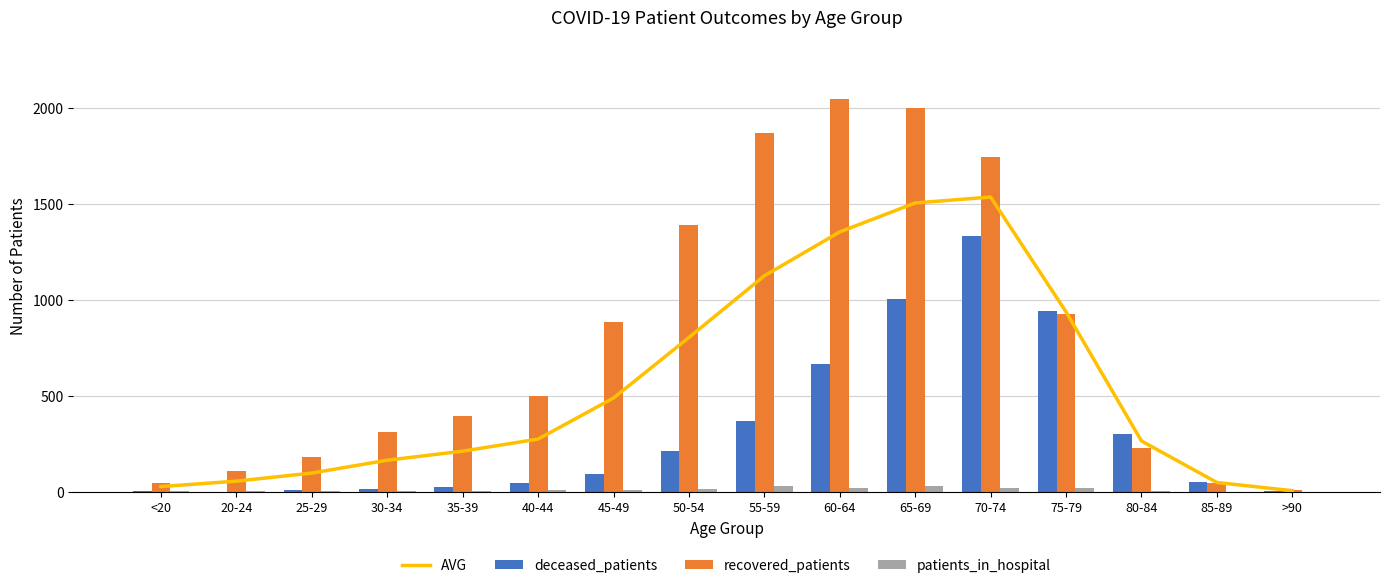

Reading left to right, what are all the values shown in this chart?

AVG: 26.8	55.1	97.2	164.2	211.3	274.3	488.1	803.6	1125.0	1353.7	1504.5	1535.2	937.0	264.4	48.1	5.5
deceased_patients: 6.0	0.0	11.0	13.0	26.0	48.0	92.0	212.0	369.0	663.0	1005.0	1330.0	942.0	302.0	51.0	4.0
recovered_patients: 46.0	107.0	181.0	313.0	397.0	497.0	885.0	1392.0	1870.0	2047.0	1997.0	1745.0	927.0	226.0	46.0	7.0
patients_in_hospital: 2.0	4.0	4.0	5.0	3.0	8.0	7.0	16.0	29.0	19.0	31.0	20.0	20.0	5.0	0.0	0.0